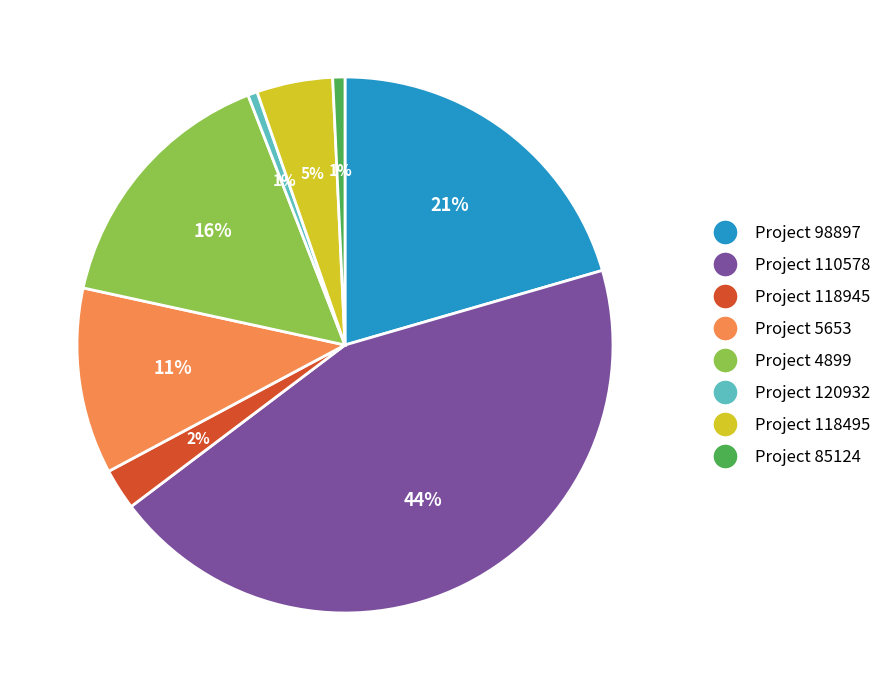

Is there a majority slice in this chart?

No